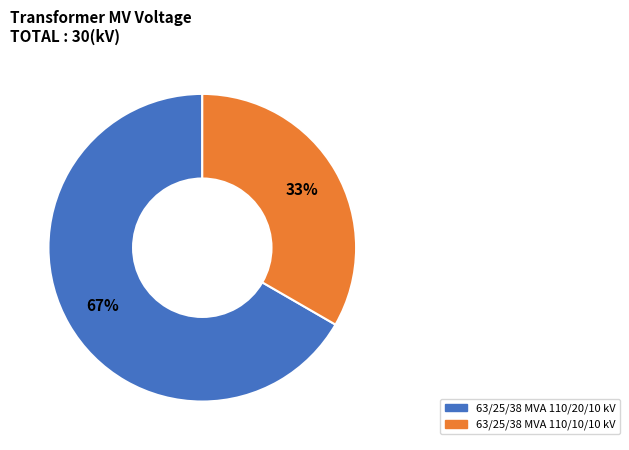

What percentage is the 63/25/38 MVA 110/10/10 kV slice, to the nearest percent?

33%